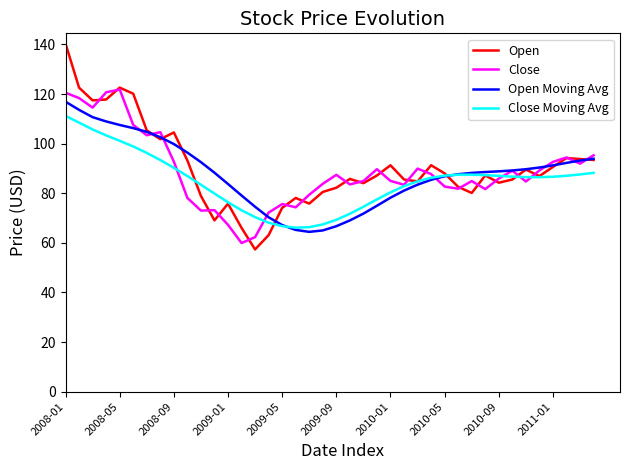

What is the minimum value shown in the chart?

57.4